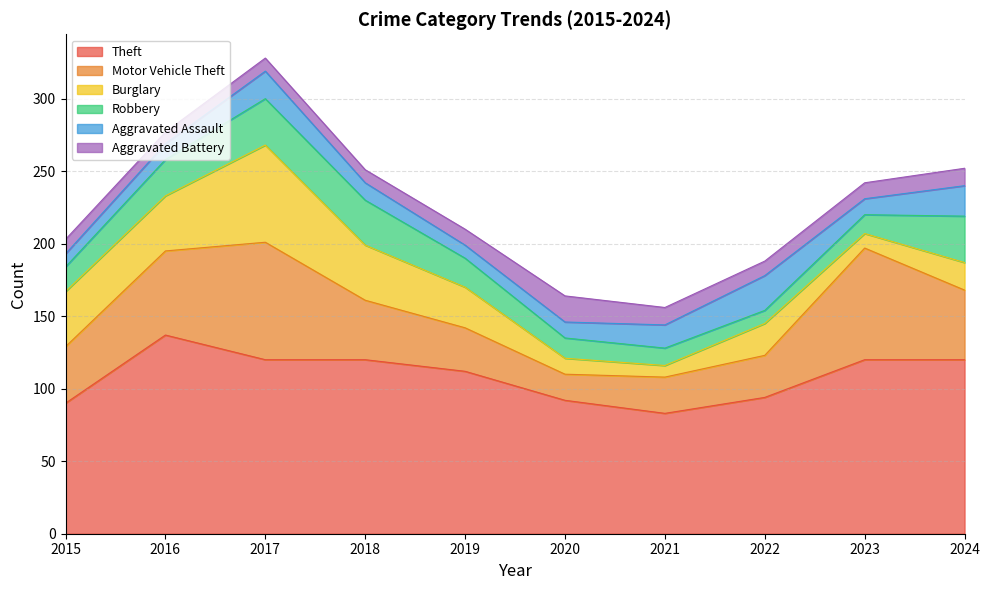

Does the chart have visible grid lines?

Yes